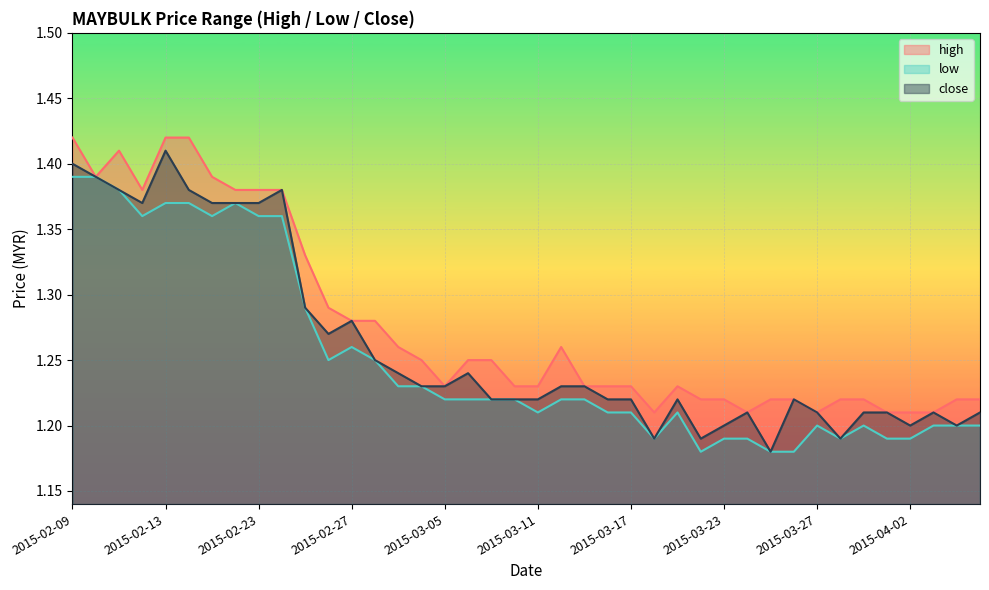

True or false: close and high intersect in this chart.

False